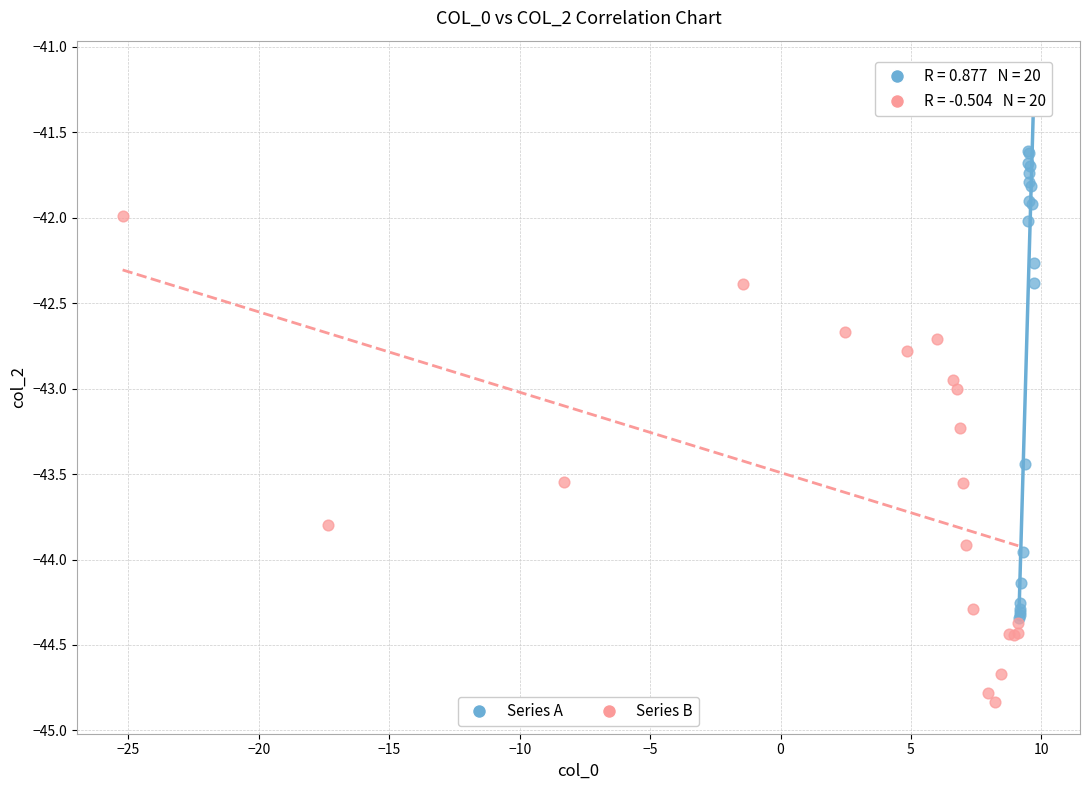

What are all the series names shown in the legend?

Series A, Series B